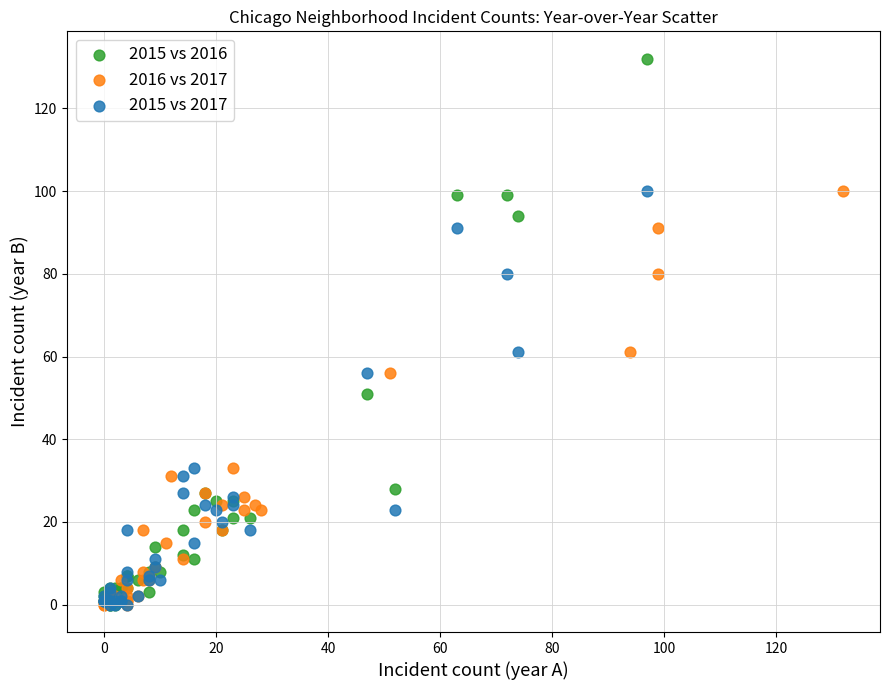

Which series has the largest Y range (max minus min)?

2015 vs 2016